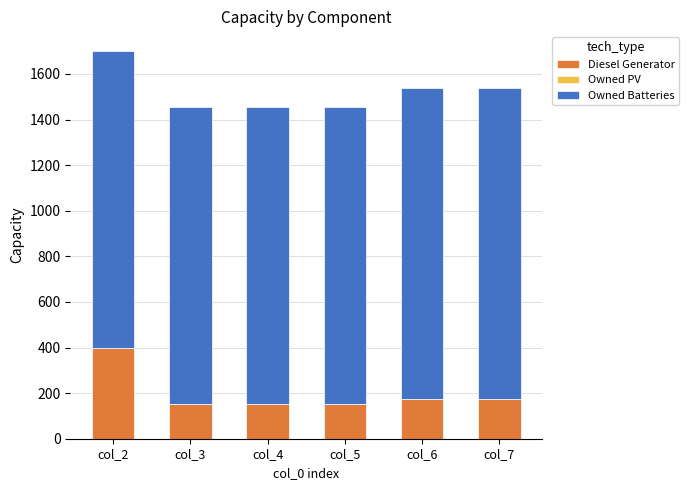

What is the total value across all series at col_4?

1456